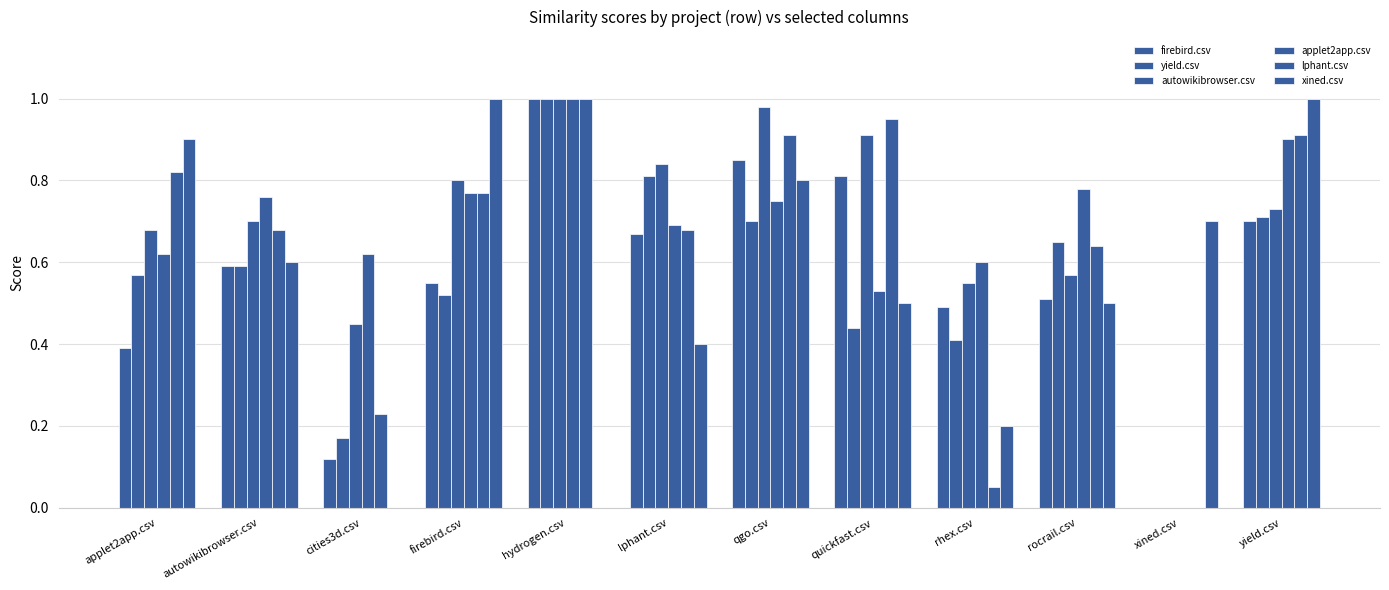

How many values in the firebird.csv series exceed 0?

11